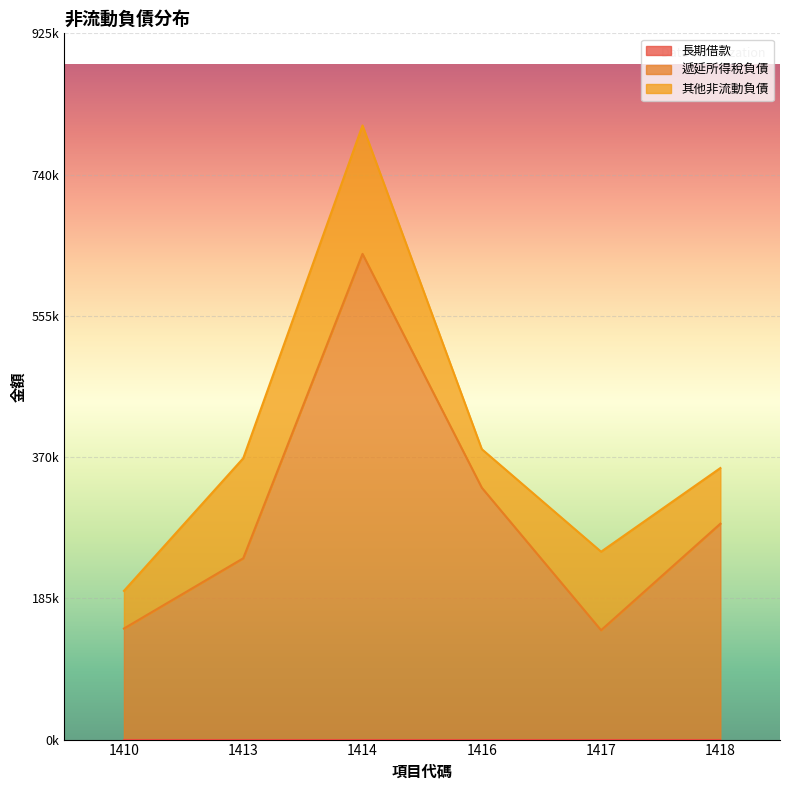

True or false: 遞延所得稅負債 and 長期借款 intersect in this chart.

False